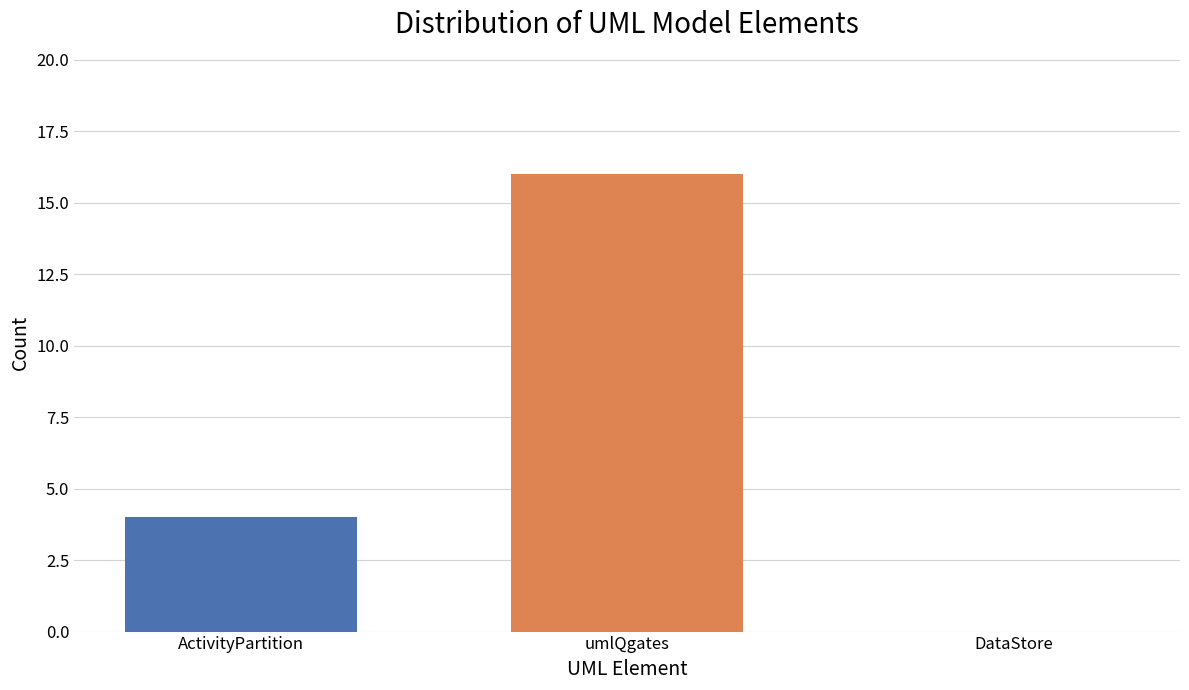

Are the bars grouped side by side (vs. stacked)?

No